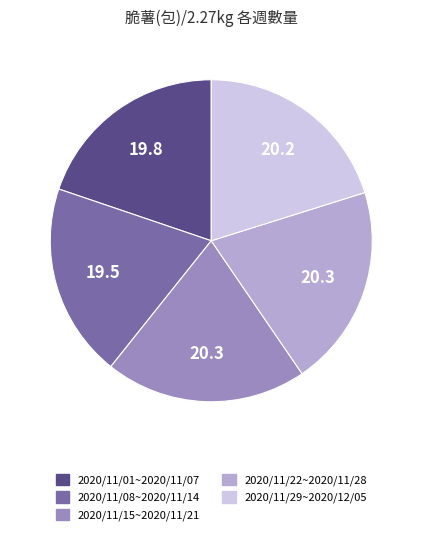

What is the ratio of the value at 2020/11/29~2020/12/05 to the value at 2020/11/22~2020/11/28?

1.0